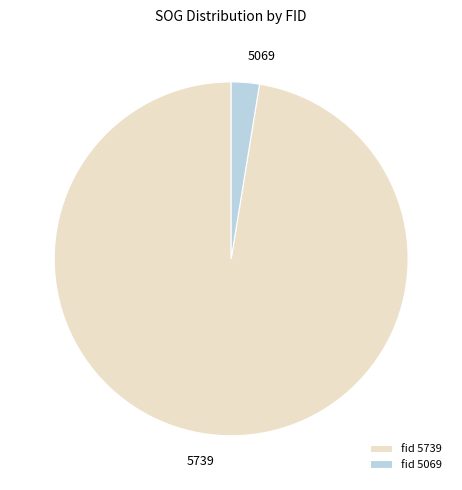

Is there a majority slice in this chart?

Yes